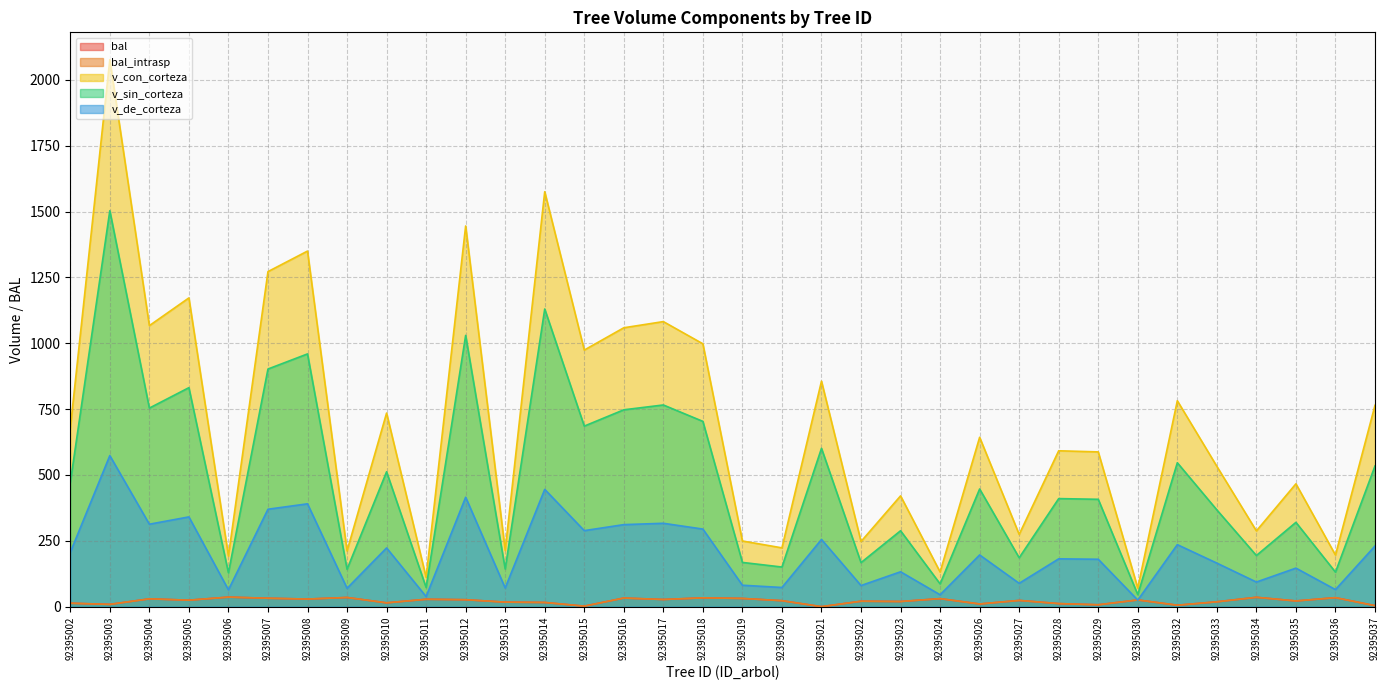

At which category is the sum across all series the highest?

92395003